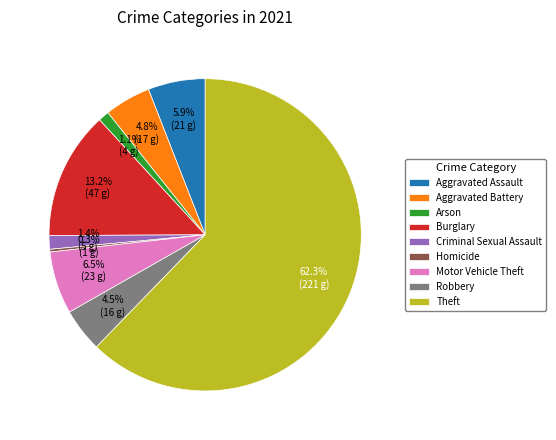

To the nearest percent, what percentage of the pie is Aggravated Battery?

5%